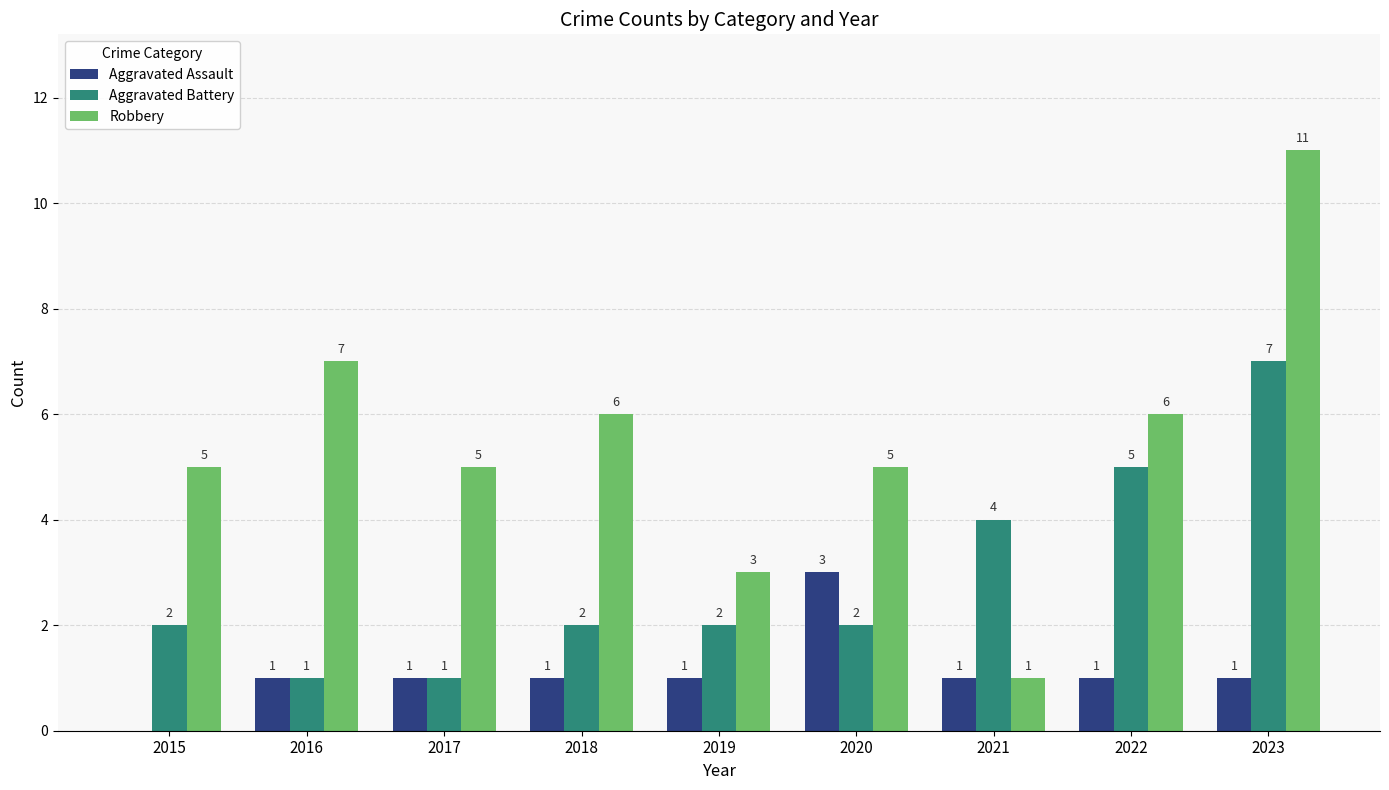

What is the highest value of the Aggravated Assault series?

3